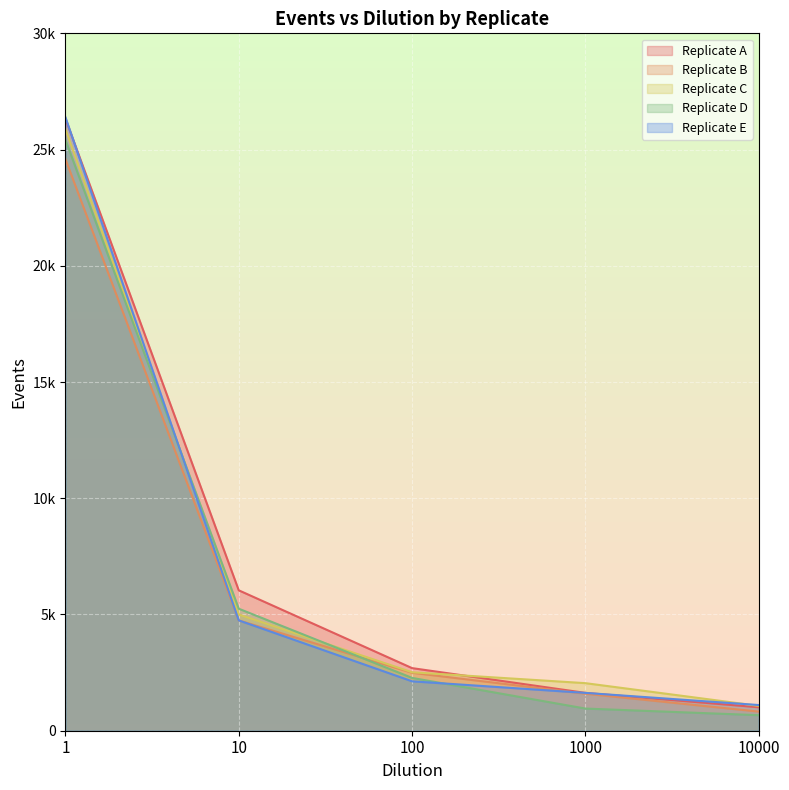

Does the chart display data point markers on the line(s)?

No